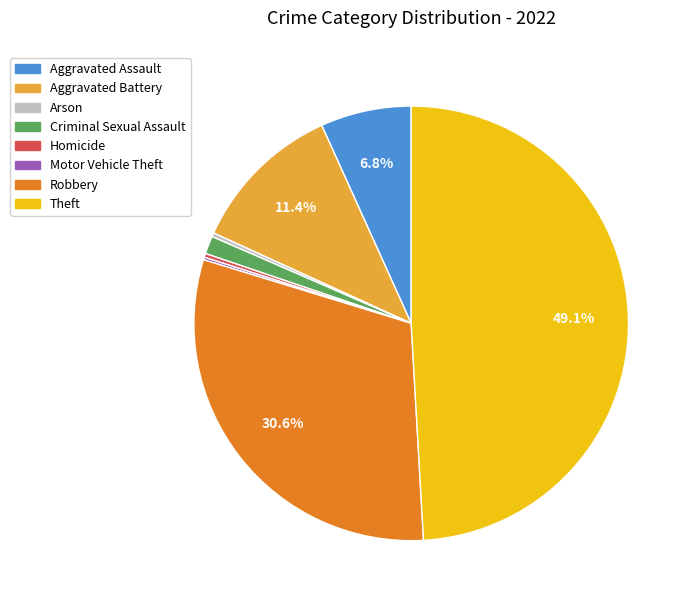

To the nearest percent, what is the combined percentage of Aggravated Battery and Criminal Sexual Assault?

13%